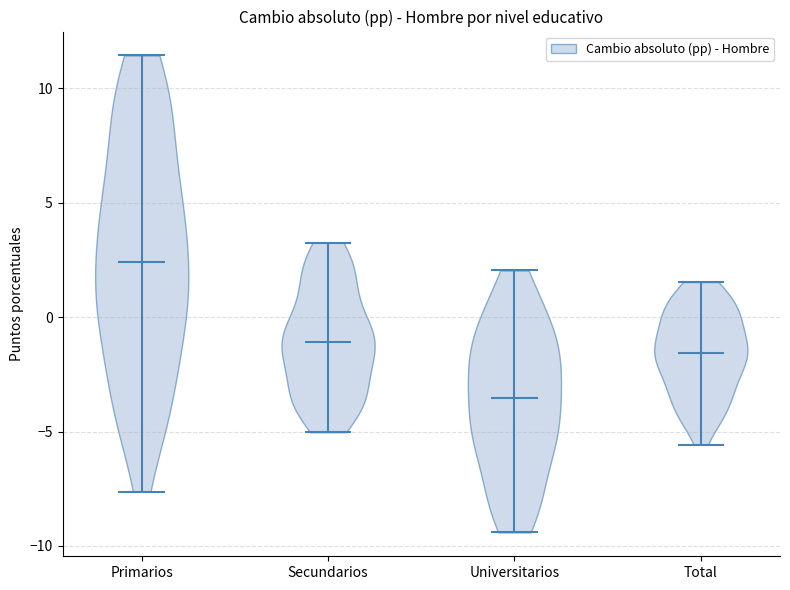

Where does the median line of the violin for Primarios sit on the y-axis? The values are not printed on the chart, so give them approximately, as read against the axis.

2.5